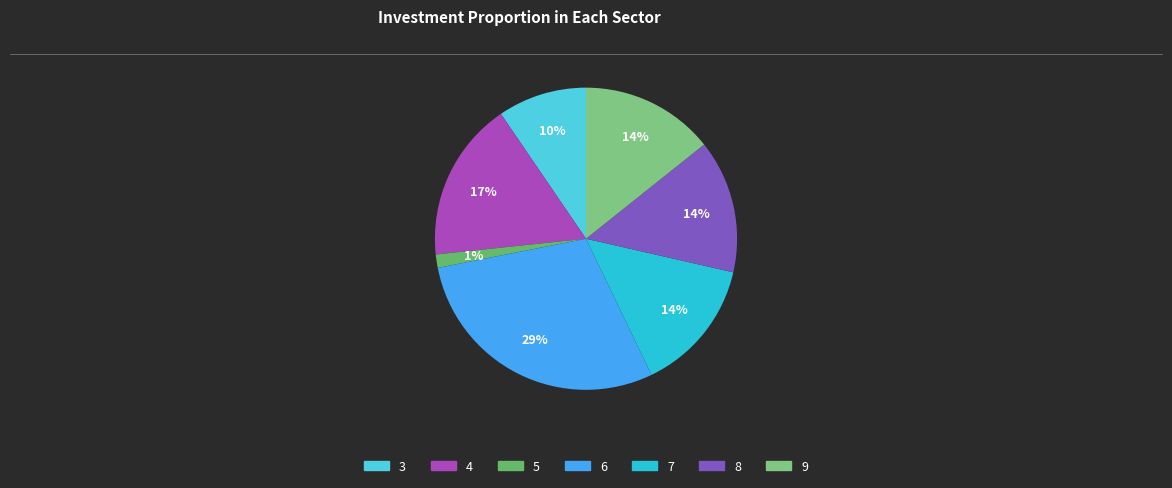

To the nearest percent, what is the difference between the largest and smallest slice percentages?

28%